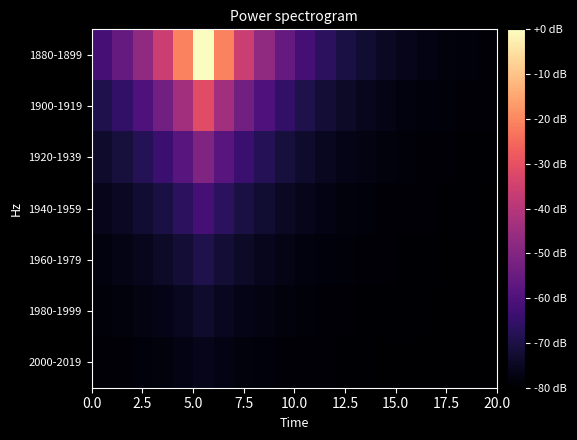

Which series has the largest total across all categories?

1880-1899